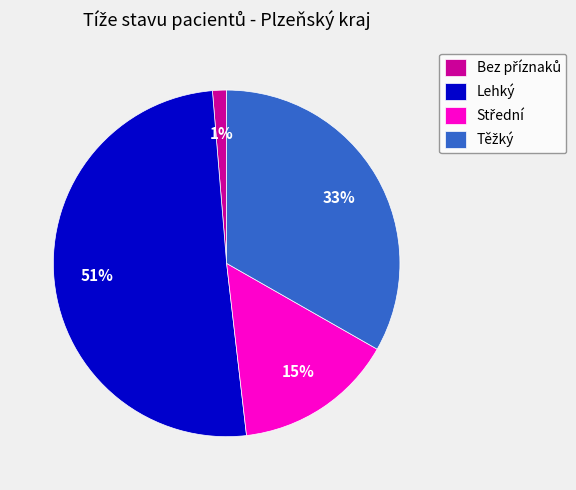

The Lehký slice represents 44% of the pie. True or false?

False